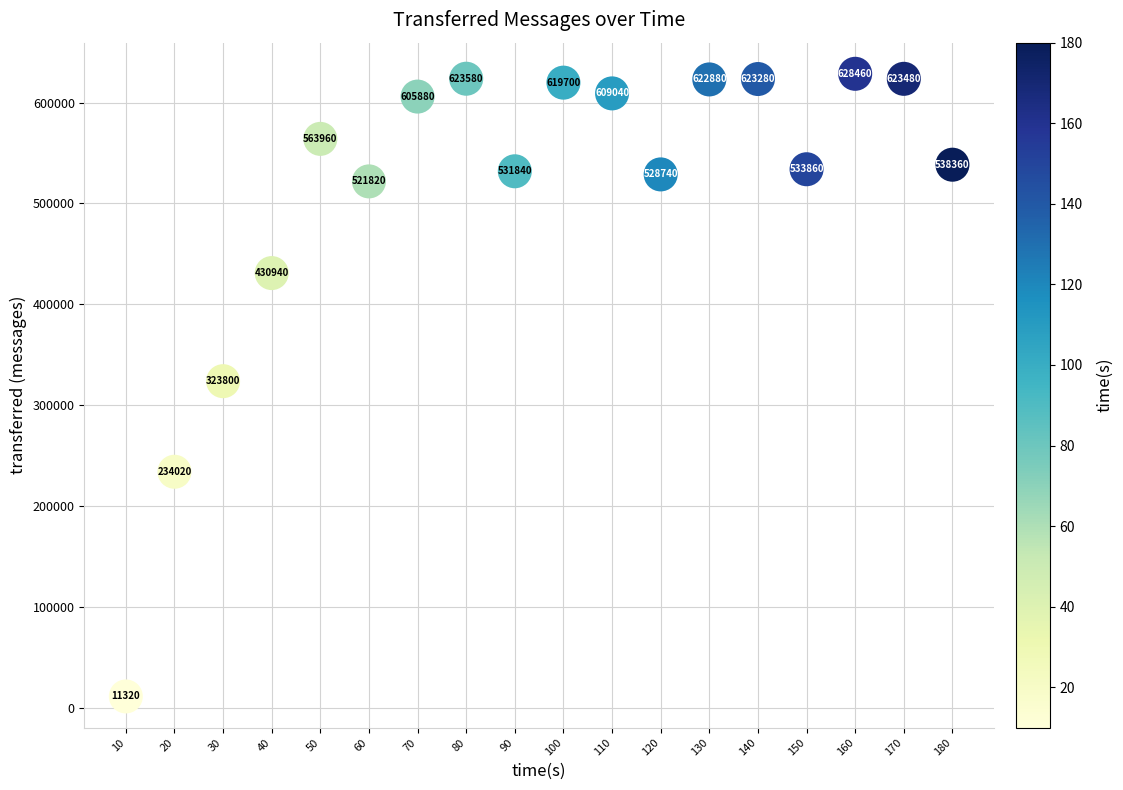

What Y value in the scatter plot is closest to 319890?

323800